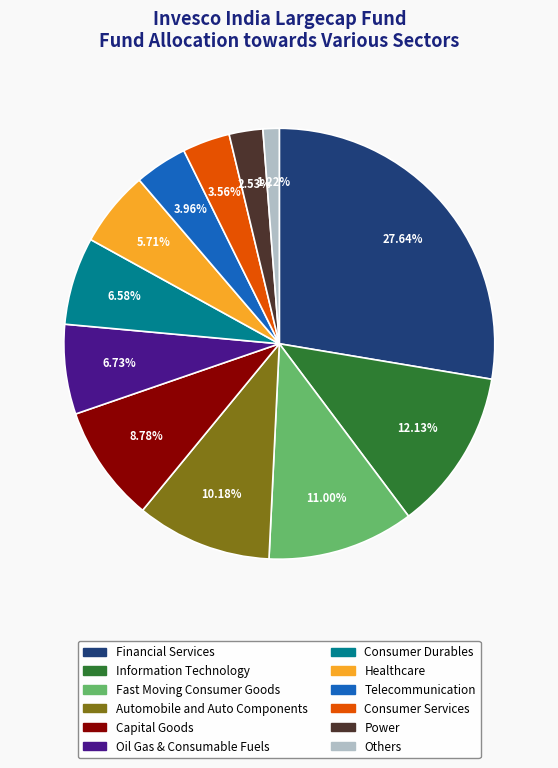

Which slice is the smallest?

Others